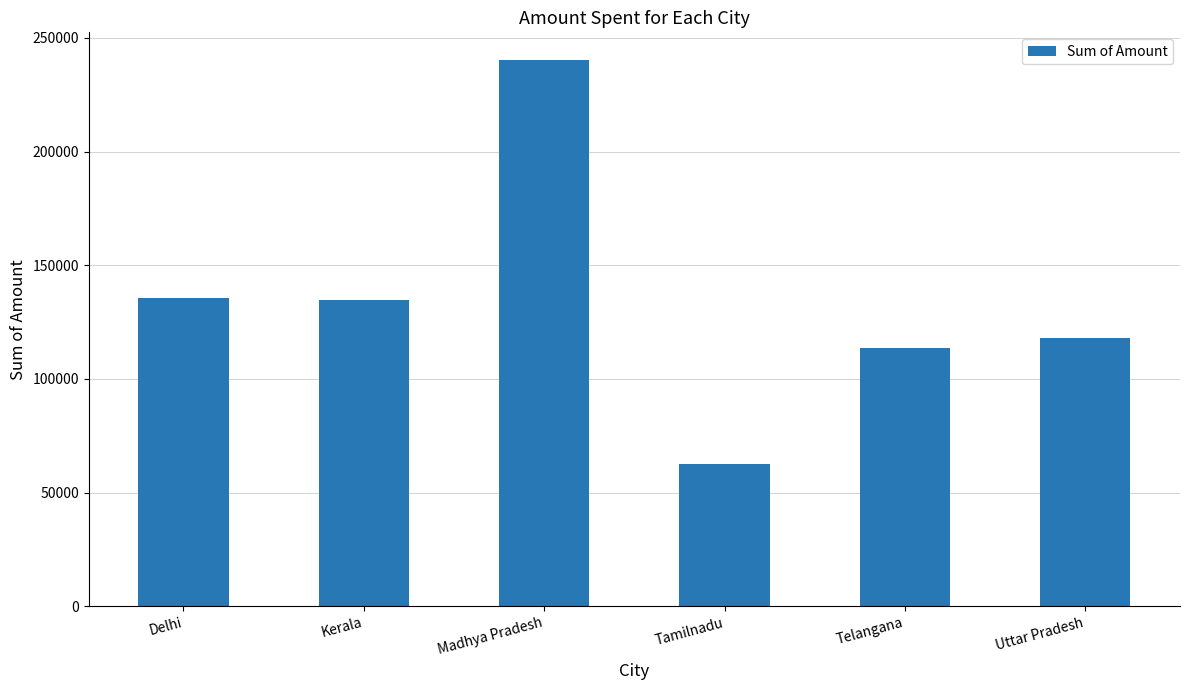

What is the value of the 4th bar from the left?

62392